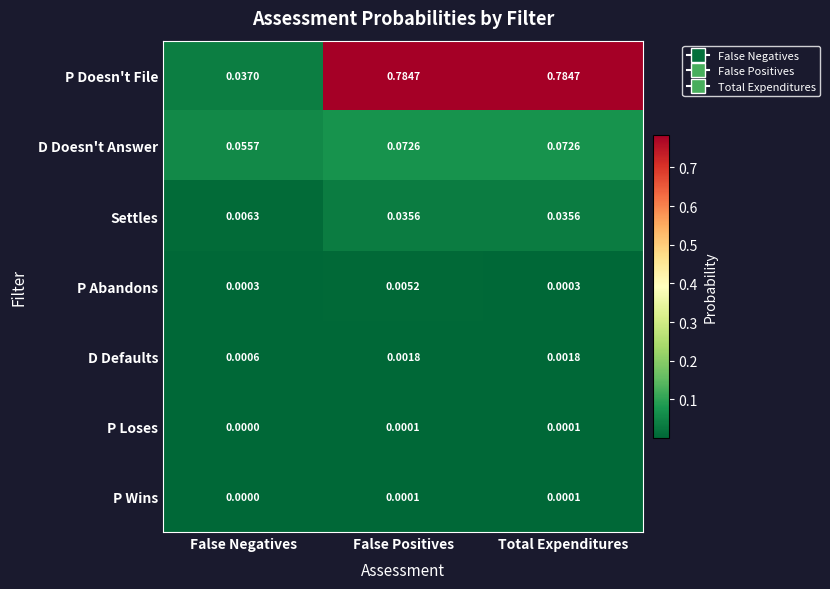

How many categories are shown in the chart?

3